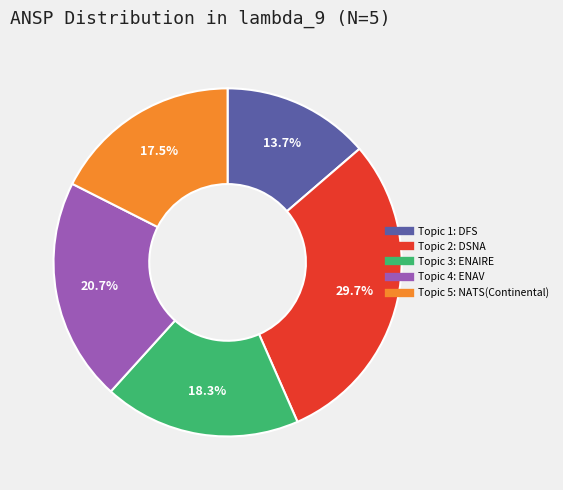

Is there a majority slice in this chart?

No